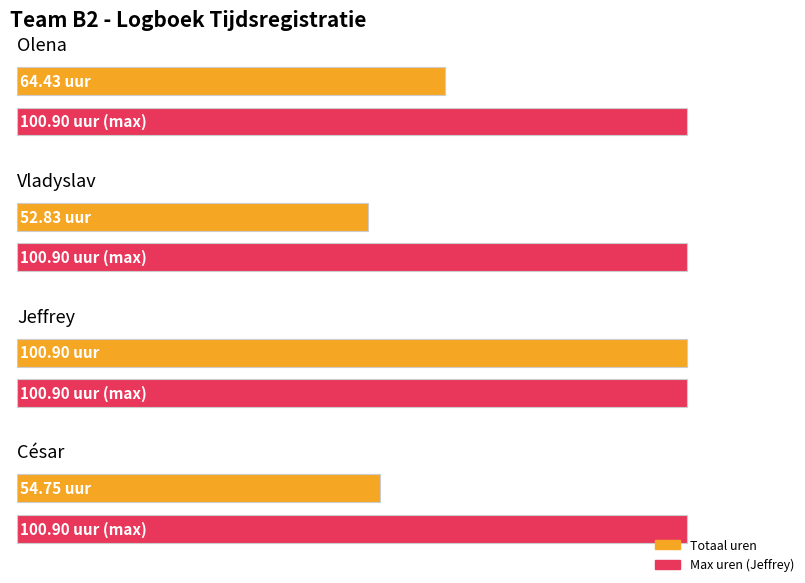

Which label corresponds to the smallest value in the chart?

Vladyslav